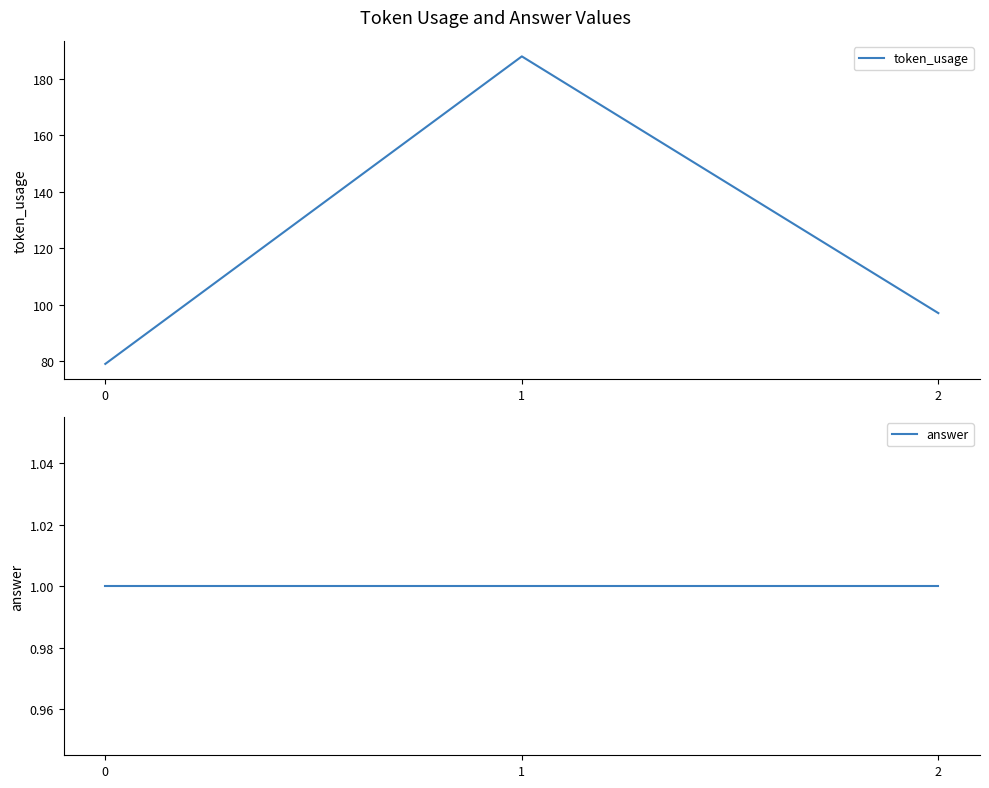

Between 1 and 2, which series saw the biggest shift?

token_usage